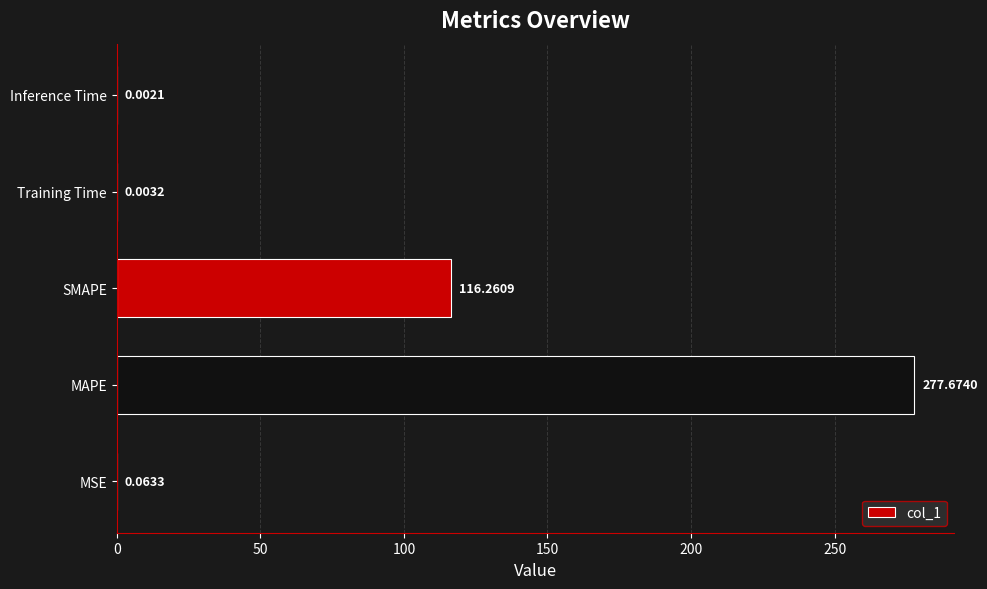

What is the change in value from MSE to MAPE?

+277.6